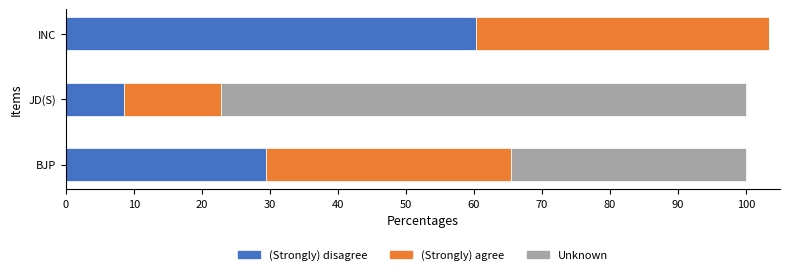

What is the total value across all series at JD(S)?

100.0